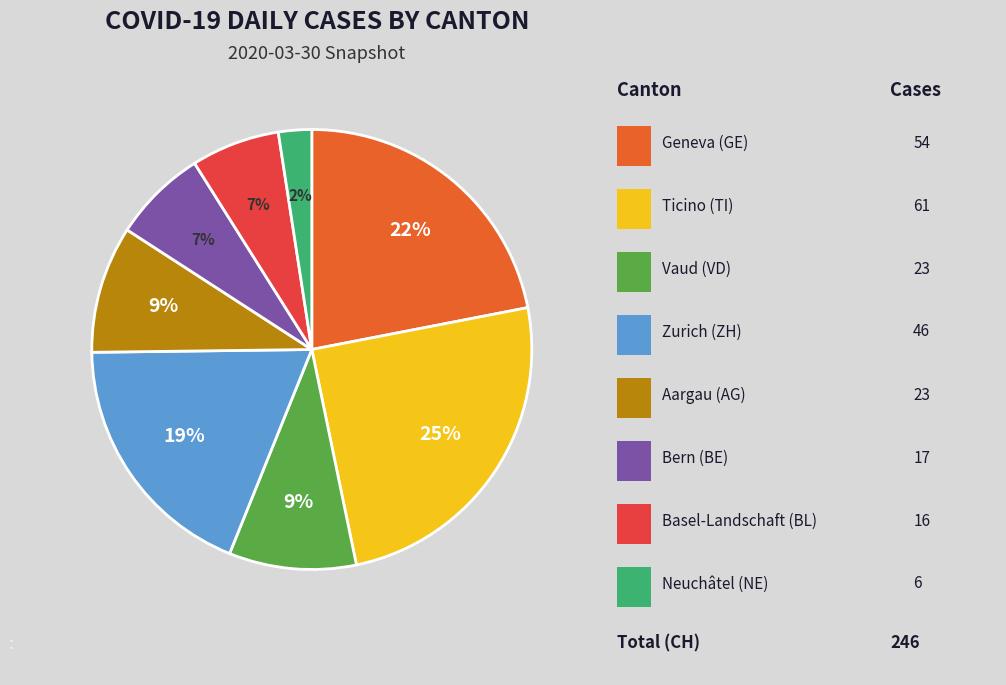

Count the number of slices in the pie.

8